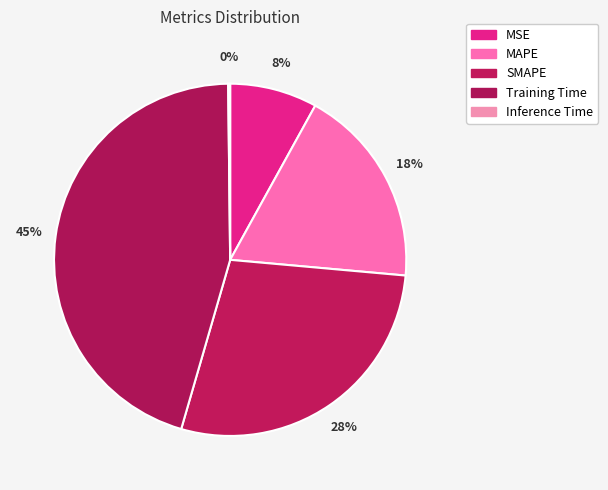

Is there any slice that represents more than half of the pie?

No